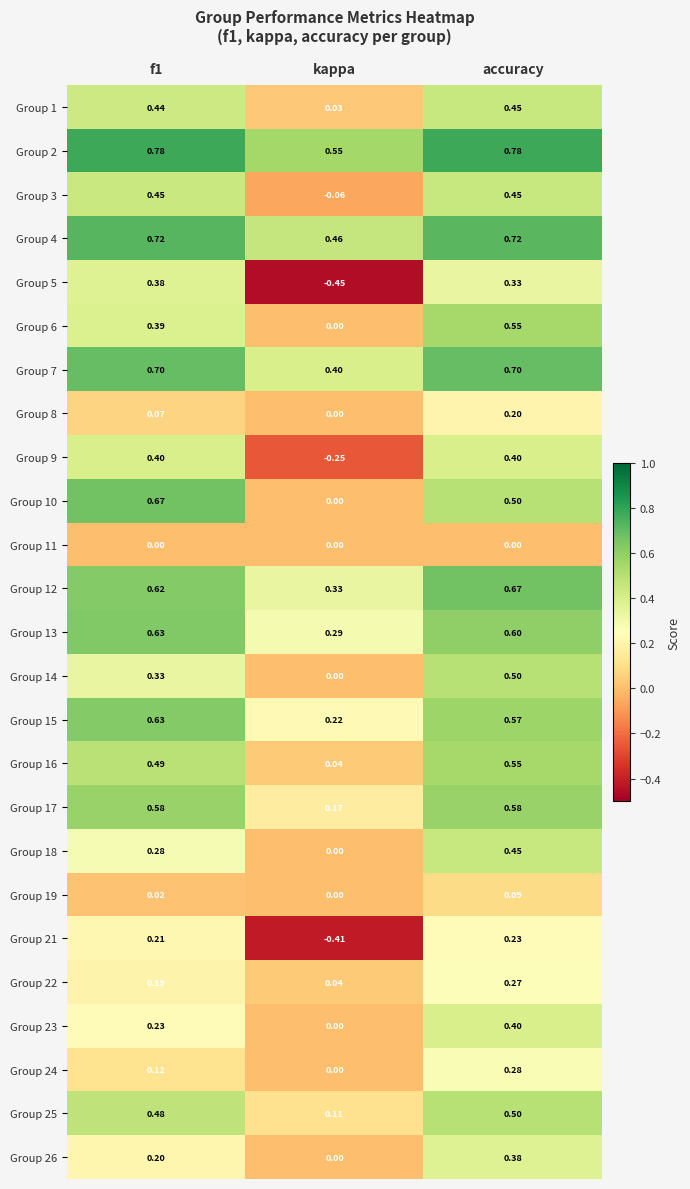

Count the number of data series in this chart.

25